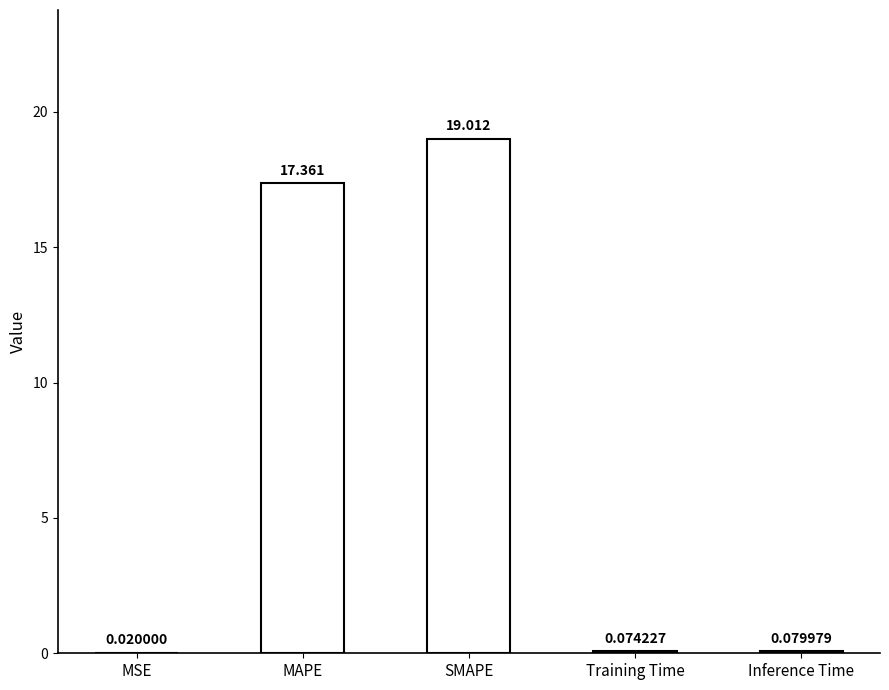

At which label is the value closest to 9?

MAPE